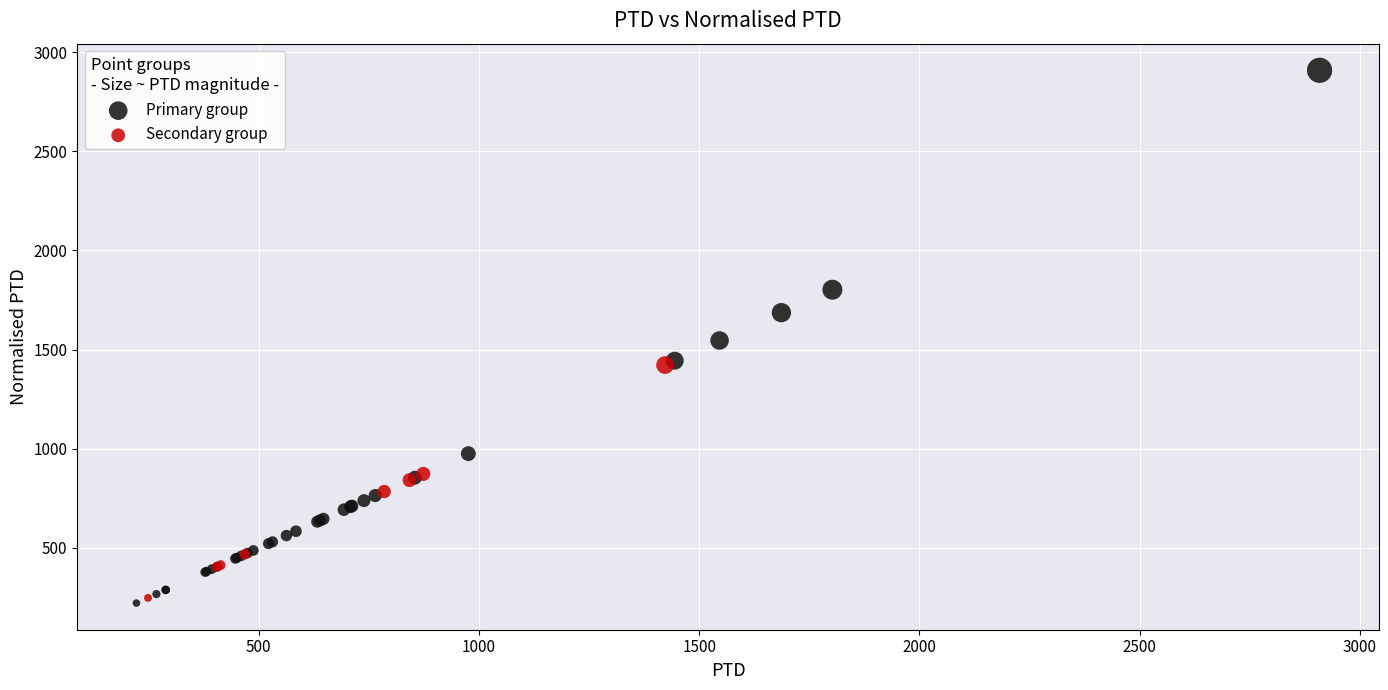

Which series has the widest spread of Y values?

Primary group